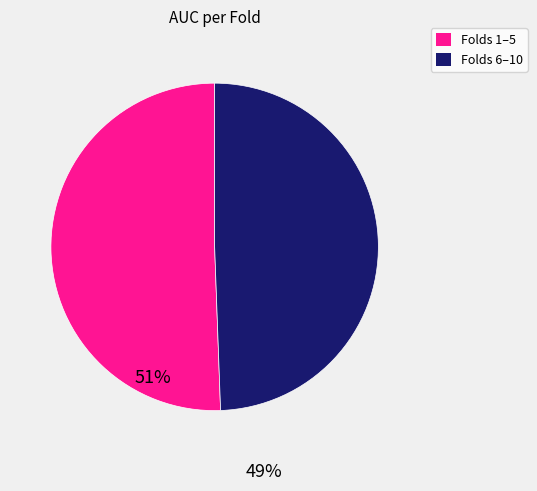

Rank the categories by value from highest to lowest.

Folds 1–5, Folds 6–10